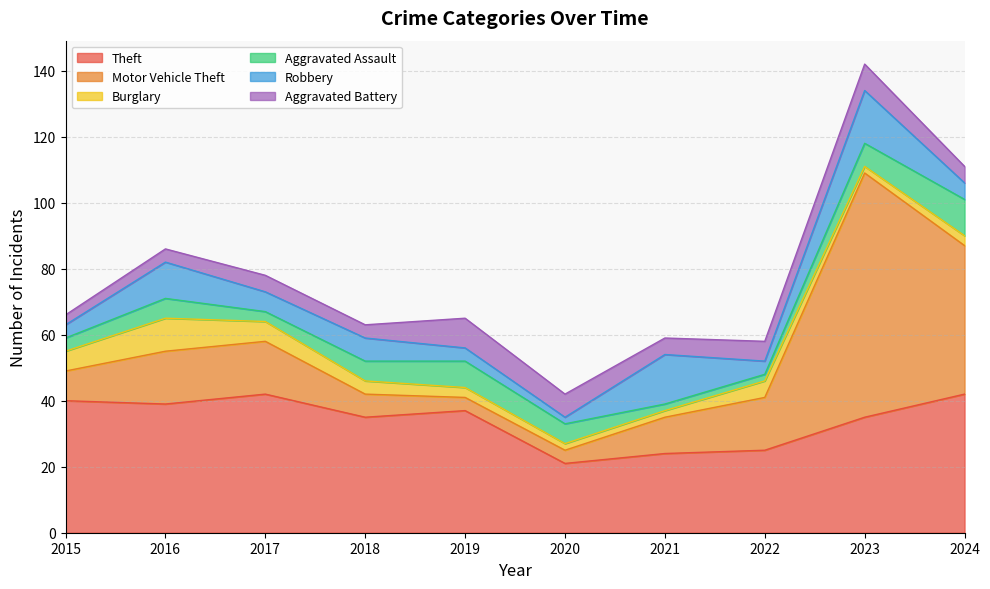

In Aggravated Assault, how many points are lower than both neighbors (excluding endpoints)?

1